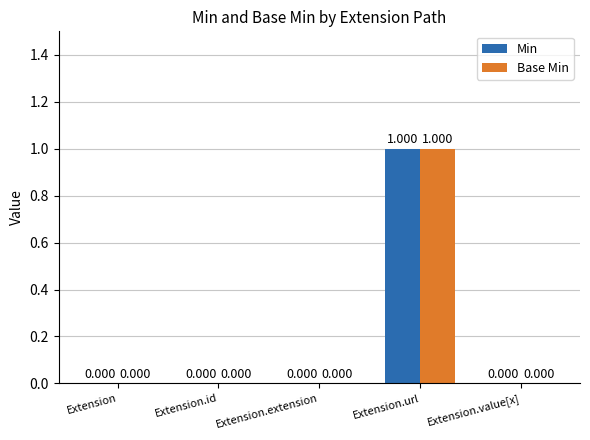

What are all the series names shown in the legend?

Min, Base Min